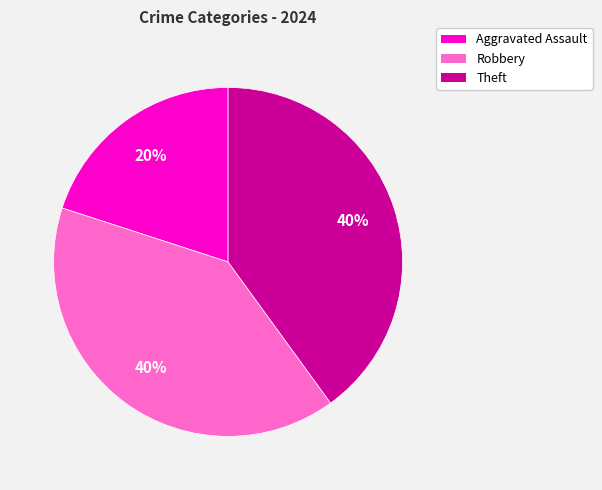

To the nearest percent, what is the combined percentage of Aggravated Assault and Theft?

60%